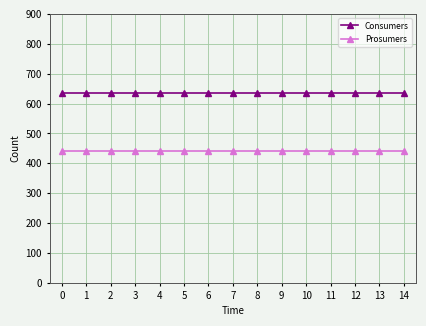

Rank the series at 7 from lowest to highest value.

Prosumers, Consumers